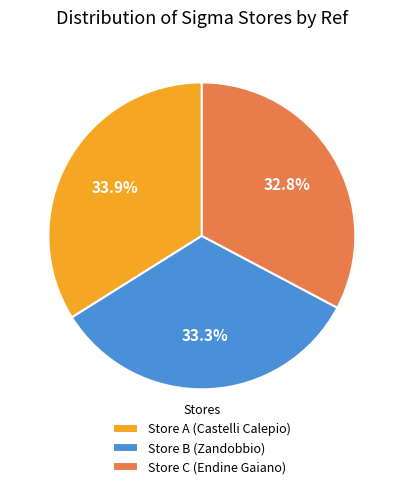

What is the total percentage of Store B (Zandobbio) and Store A (Castelli Calepio)?

67.2%